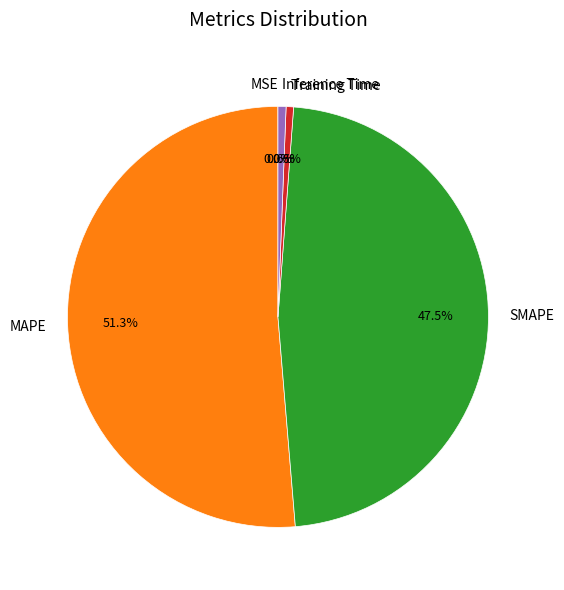

Do Inference Time and SMAPE together represent more than half of the pie?

No